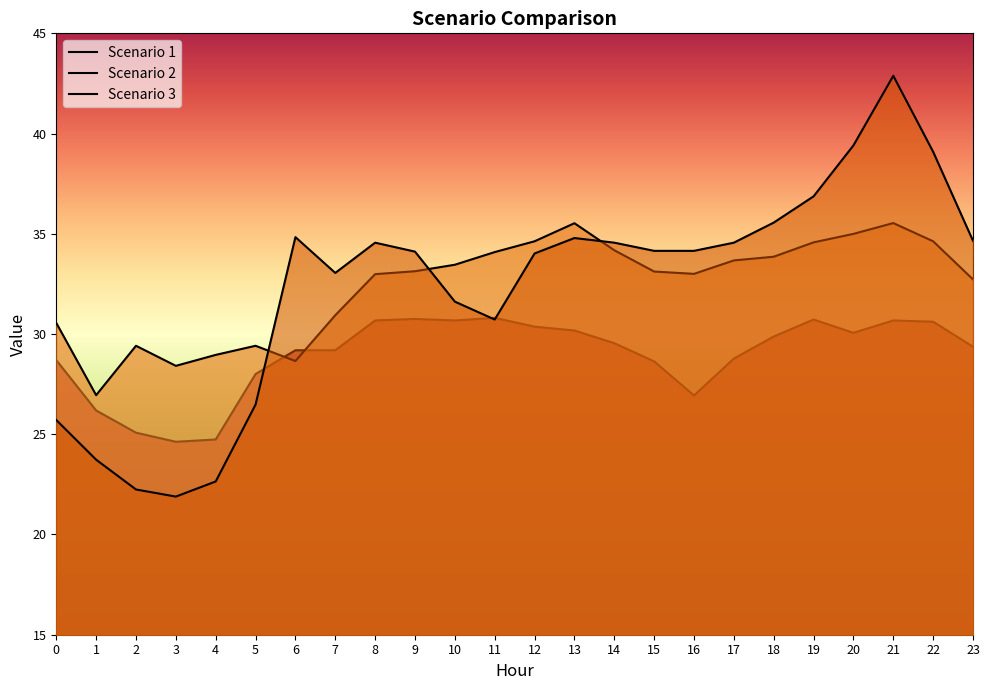

Between which two adjacent categories do Scenario 1 and Scenario 2 first intersect?

5 and 6